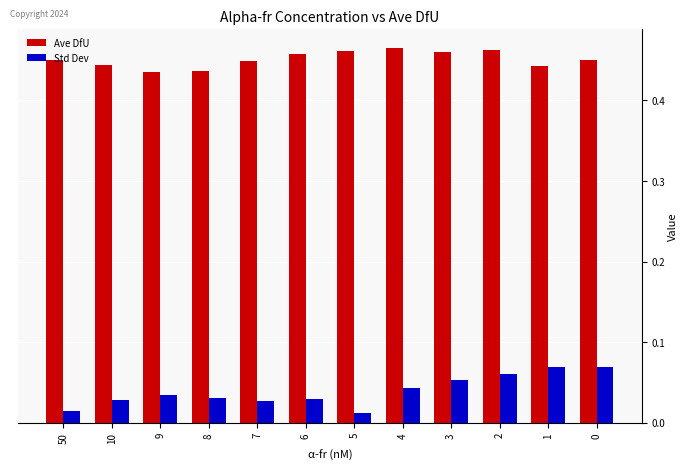

Between 8 and 1, which series saw the biggest shift?

Std Dev